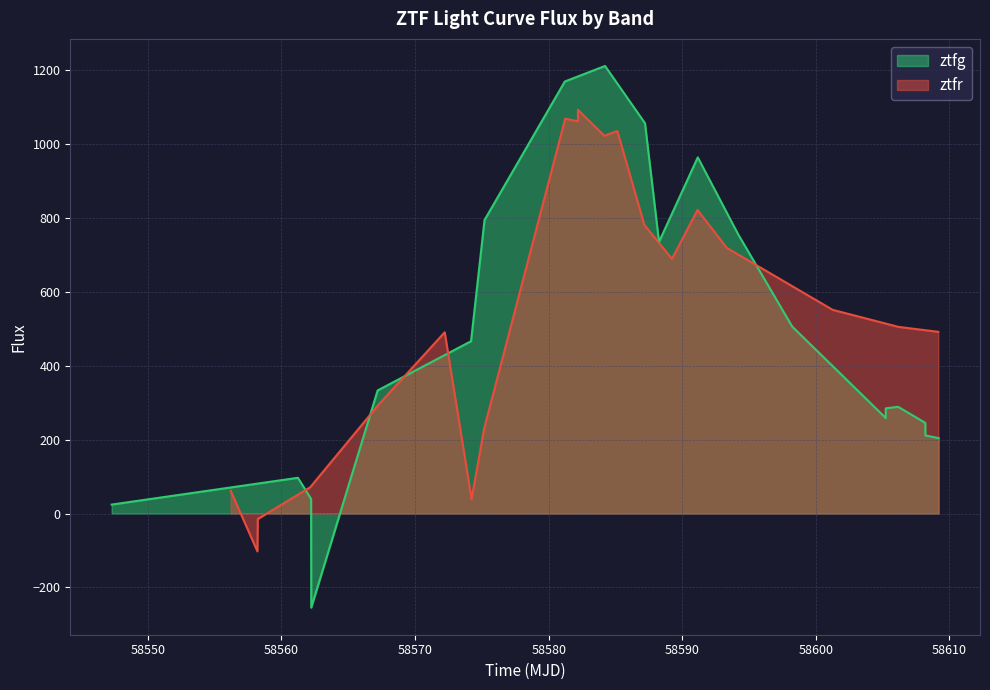

The ztfr series shows 1390.1 at 9. True or false?

False